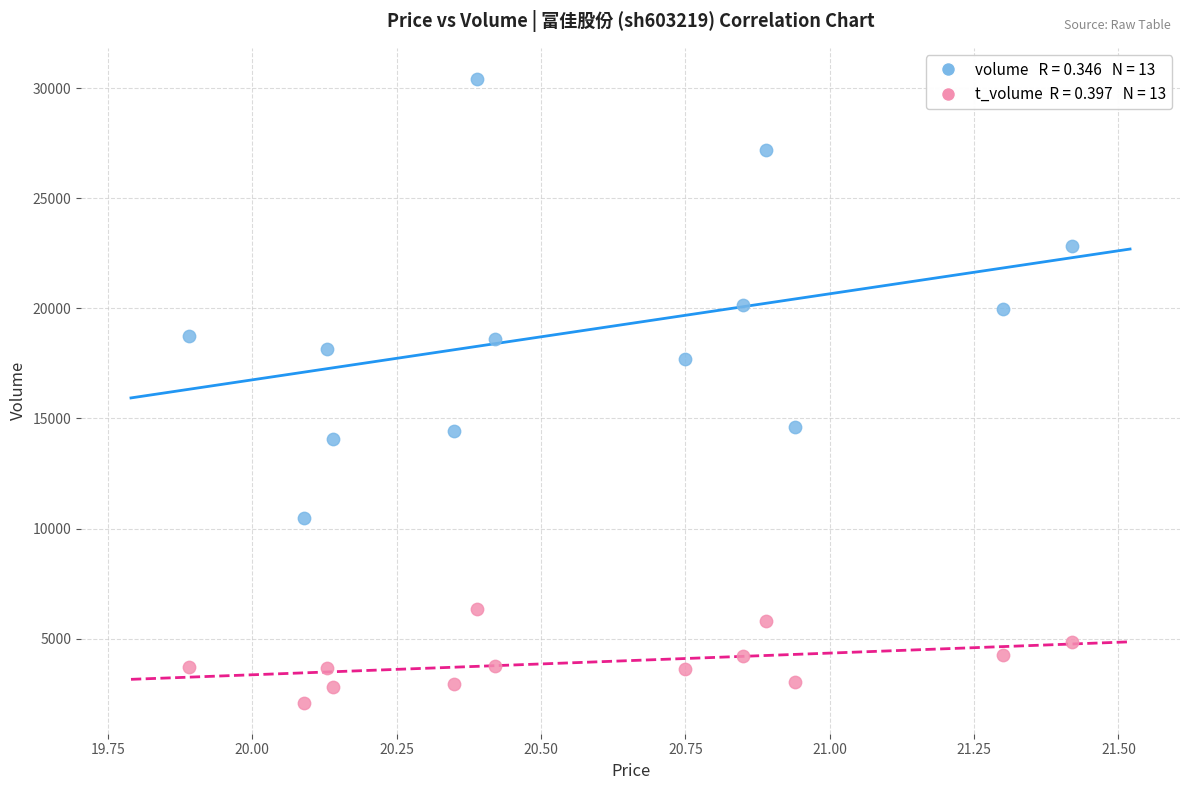

Across all data points, what is the range of Y values (max minus min)?

28316